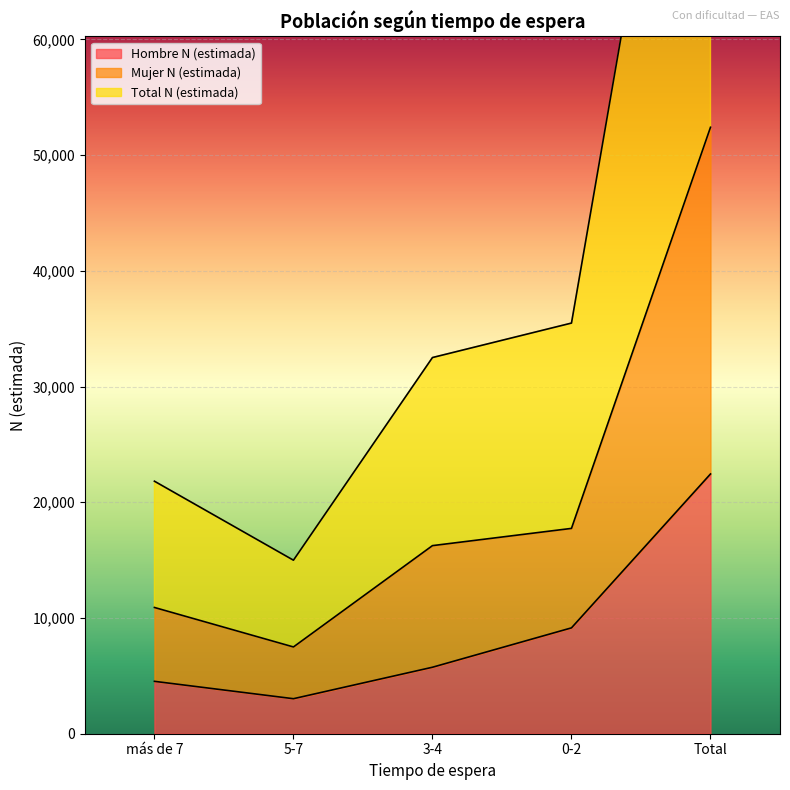

What is the difference between the highest and lowest values at 5-7?

11971